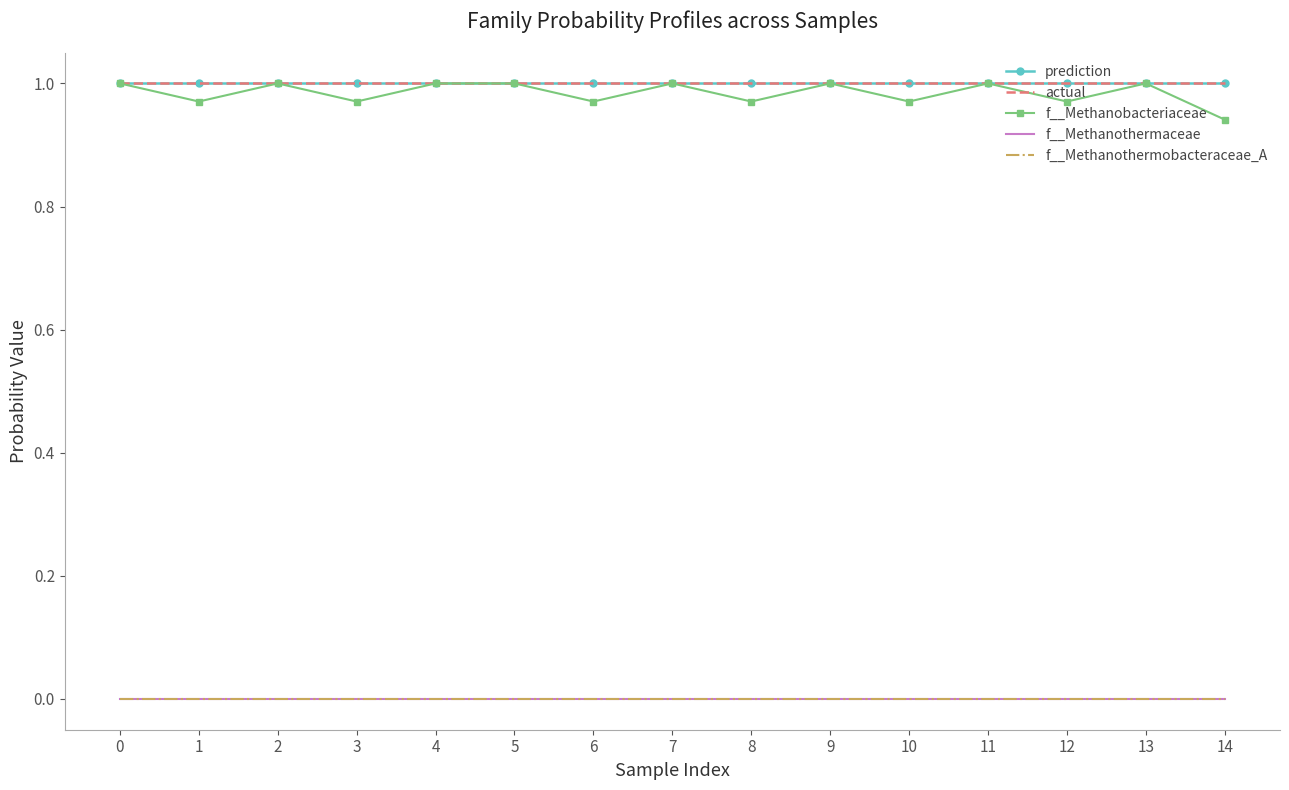

What is the maximum value shown in the chart?

1.0